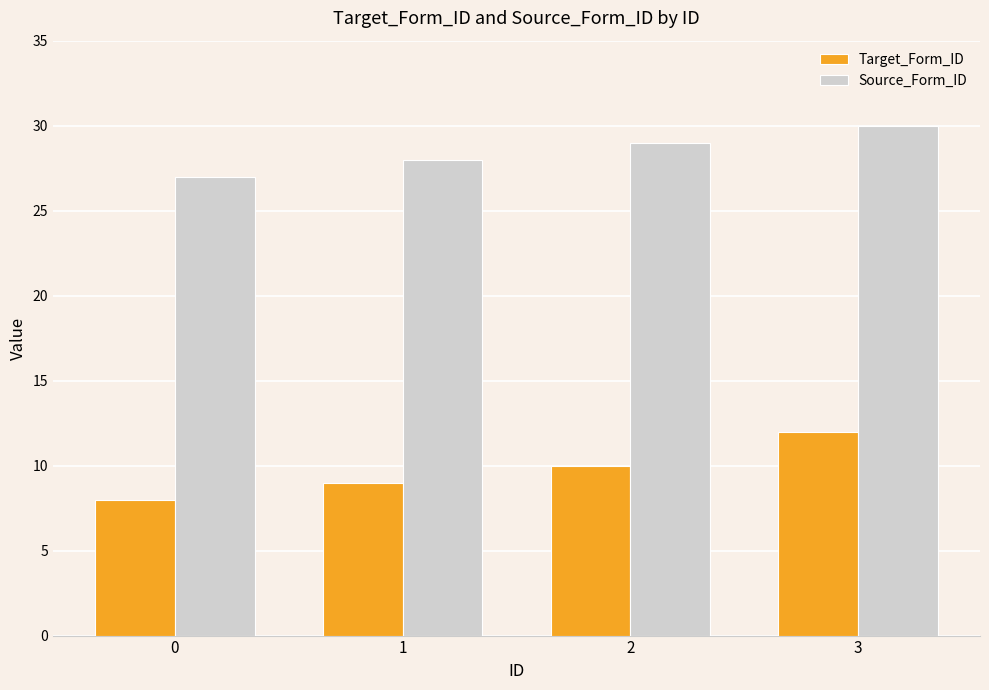

Reading right to left, extract all data points from this chart.

Target_Form_ID: 12	10	9	8
Source_Form_ID: 30	29	28	27